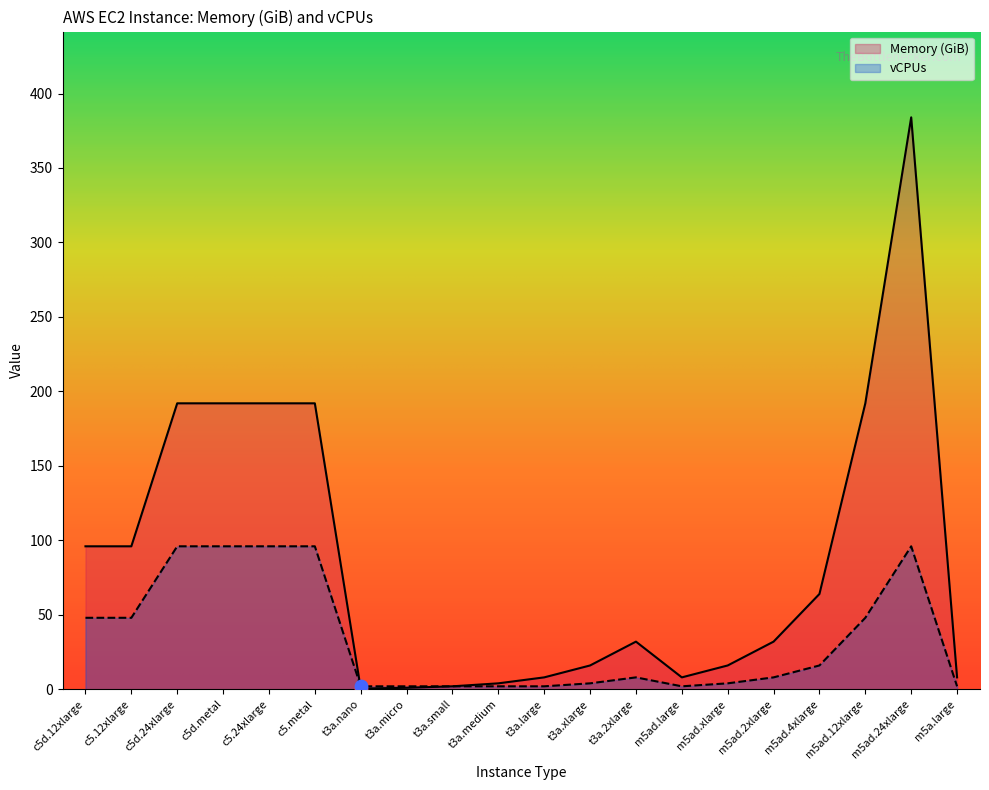

Which series reaches the maximum Y coordinate?

Memory (GiB)